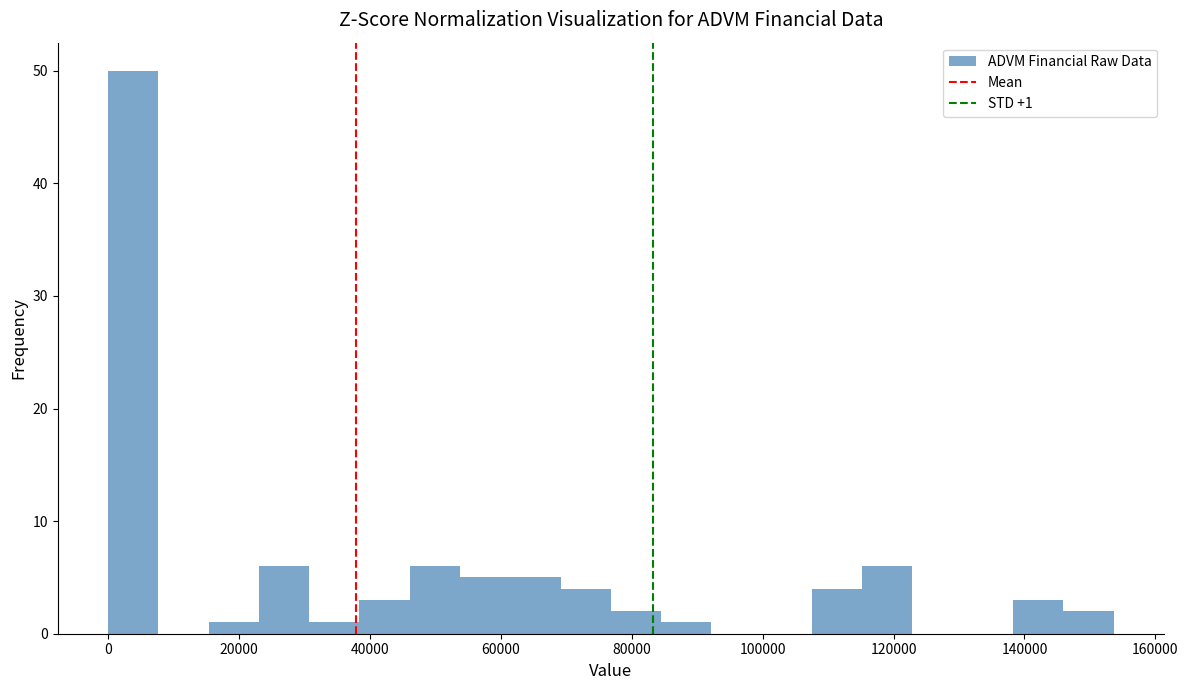

Around what value on the x-axis is the tallest bar? Give the approximate position of its centre, as read against the axis.

4000